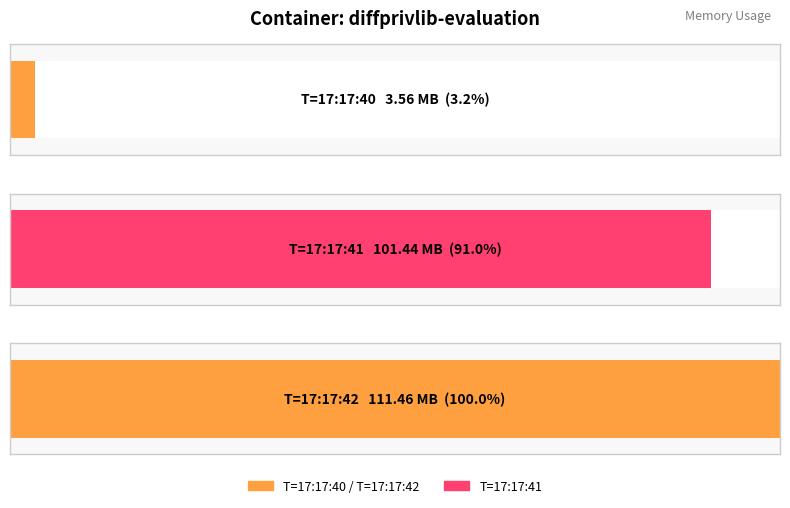

The value at 2021-05-25T17:17:42 is 159751166. True or false?

False